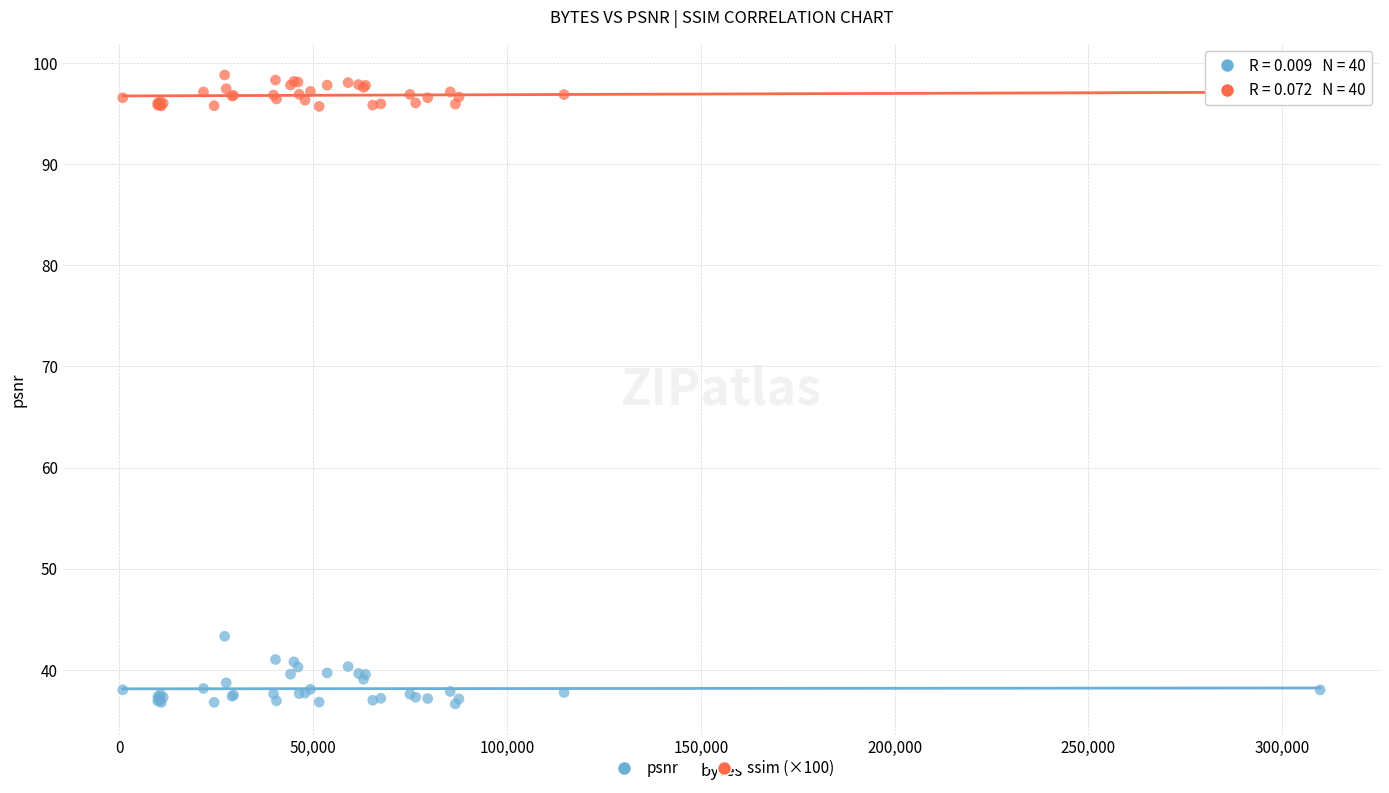

Across all series, what Y value is closest to 67?

43.3